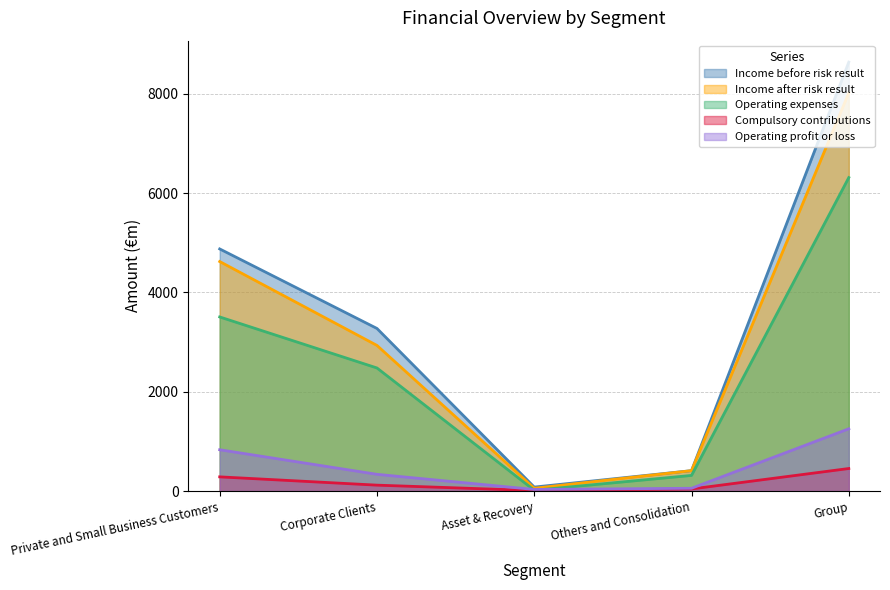

At which category is the sum across all series the highest?

Group